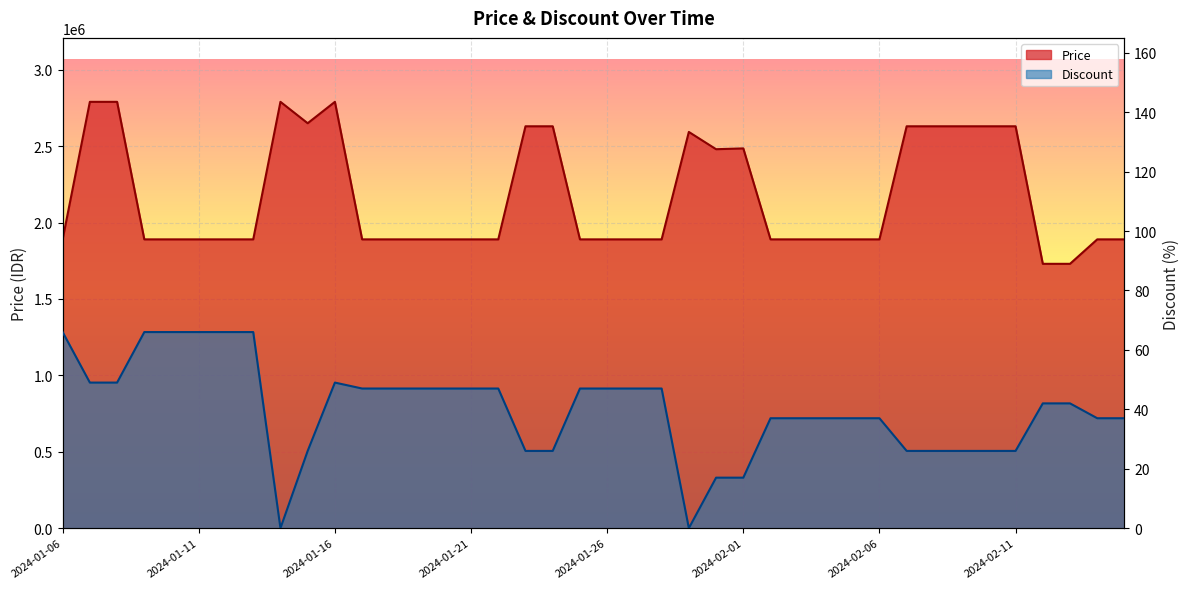

At which label does Discount first exceed 42?

2024-01-06